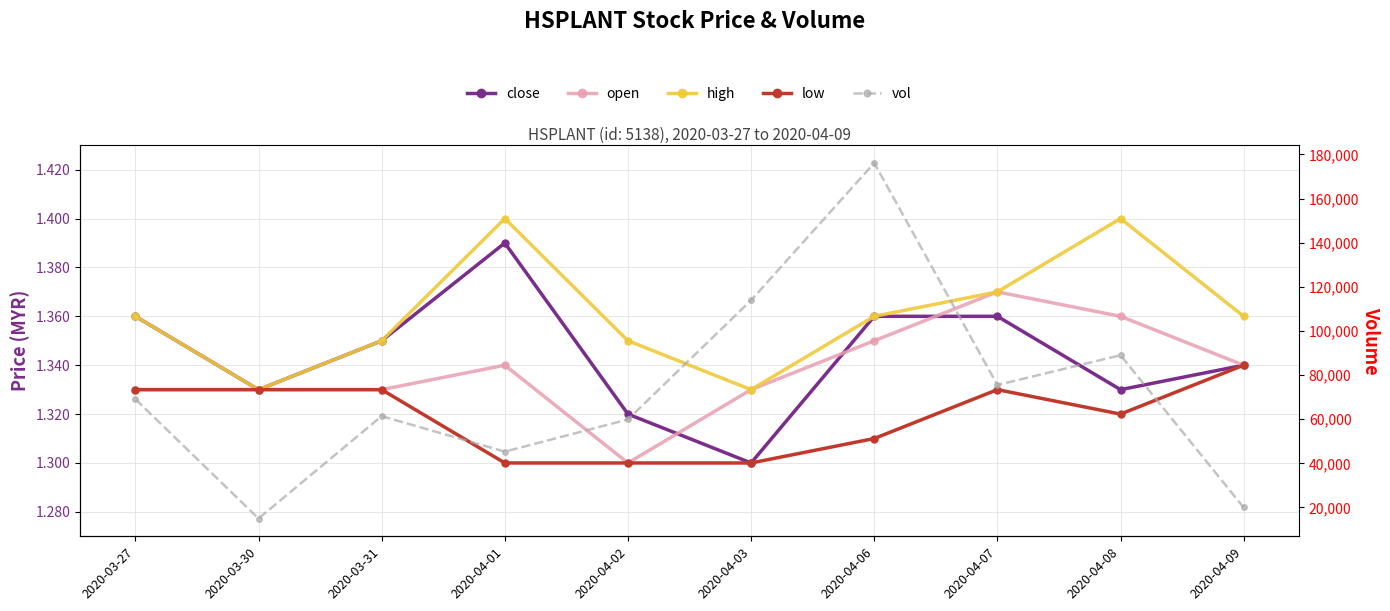

What is the value of the high point at the 7th from the left?

1.4